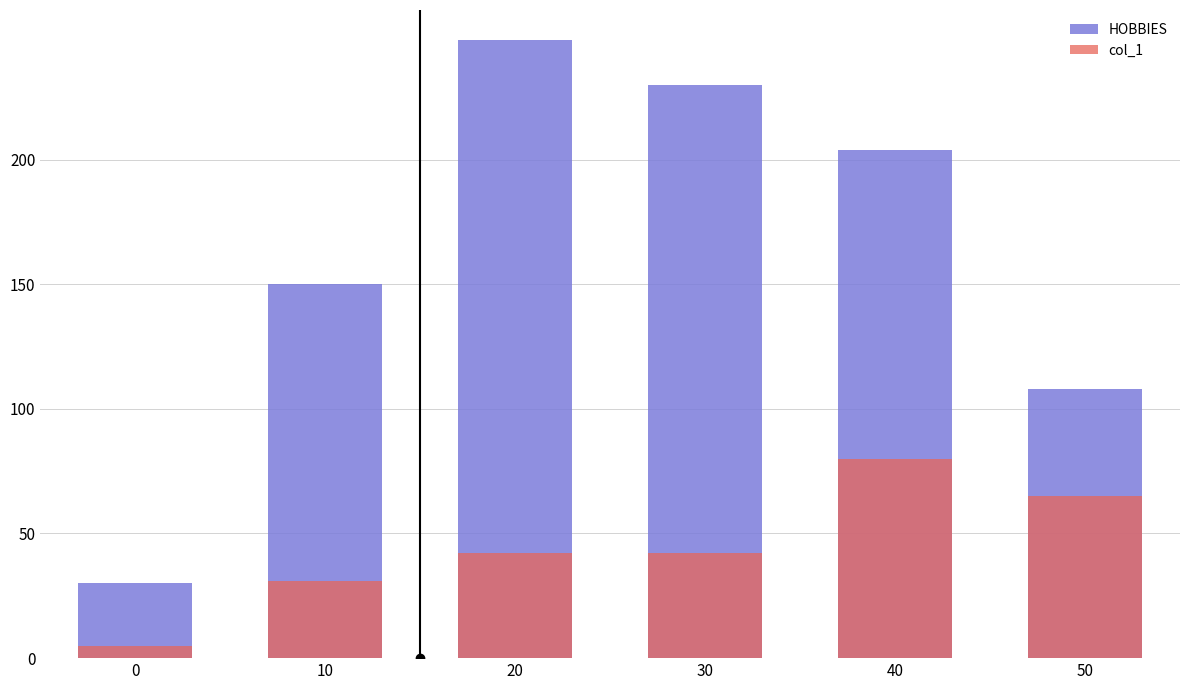

Are the bars horizontal?

No